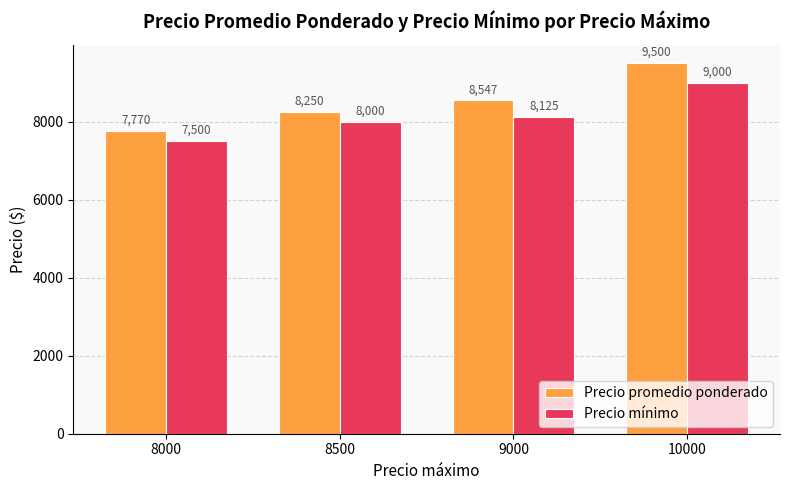

How many groups of bars are there?

4